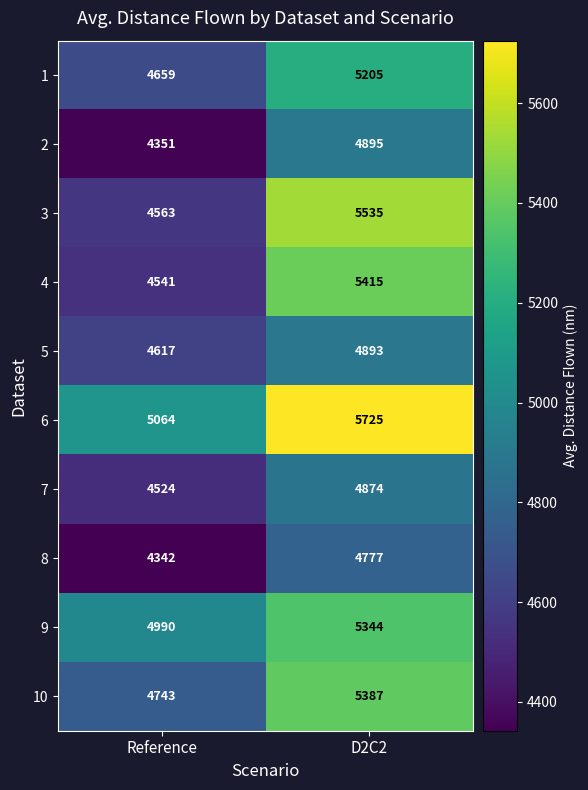

Which series has the largest total across all categories?

6